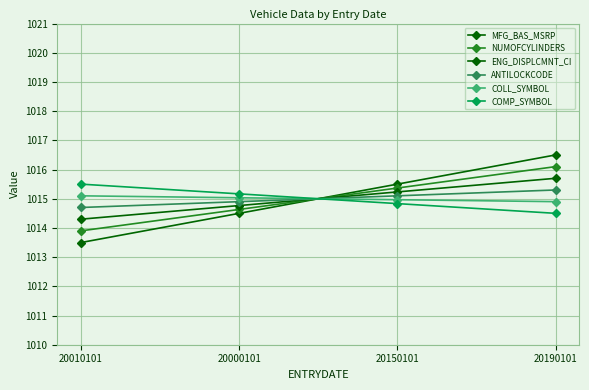

Count the ANTILOCKCODE values in the range 1014 to 1015.

2